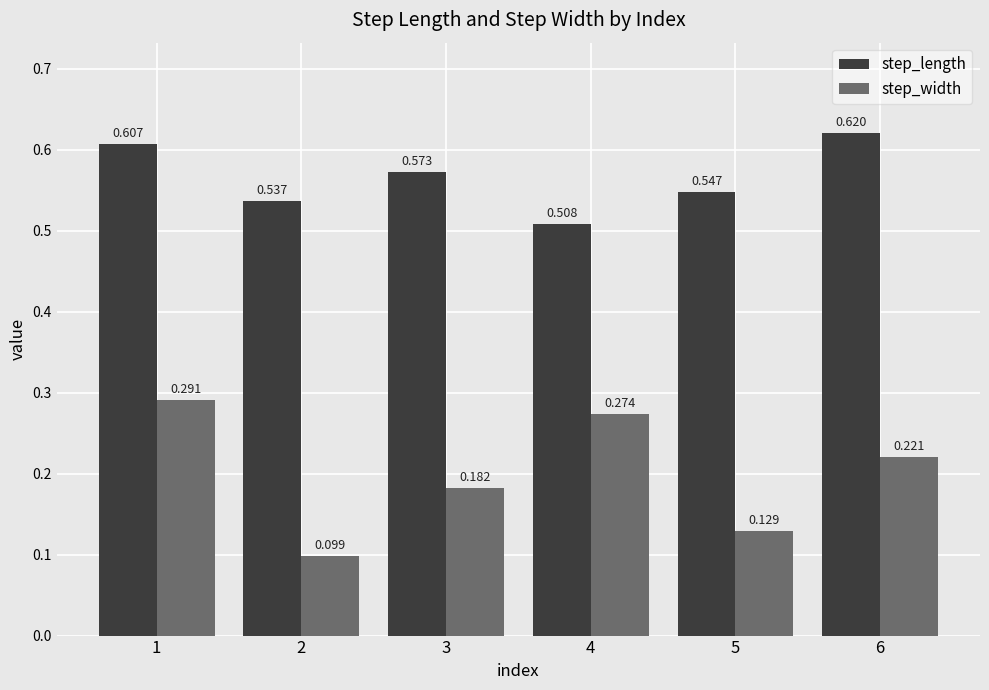

At which label does step_length reach its minimum?

4